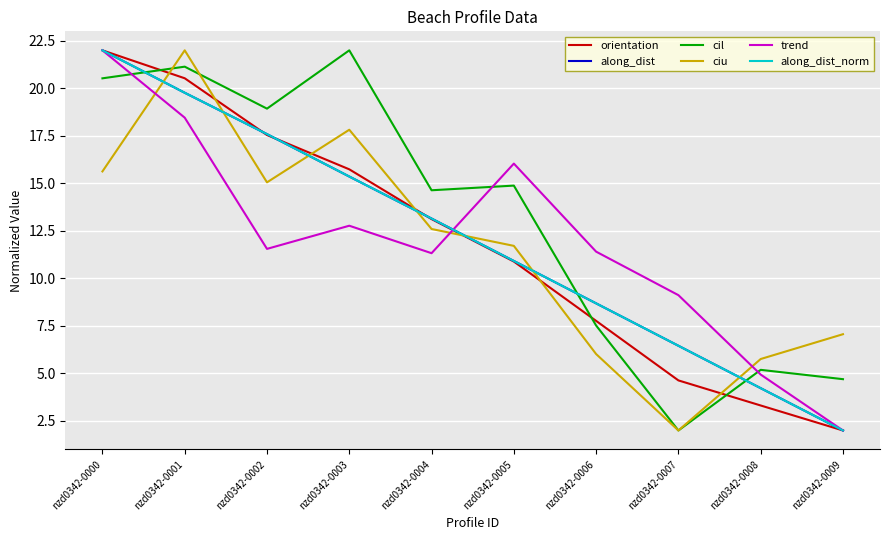

At which category is the sum across all series the highest?

nzd0342-0000